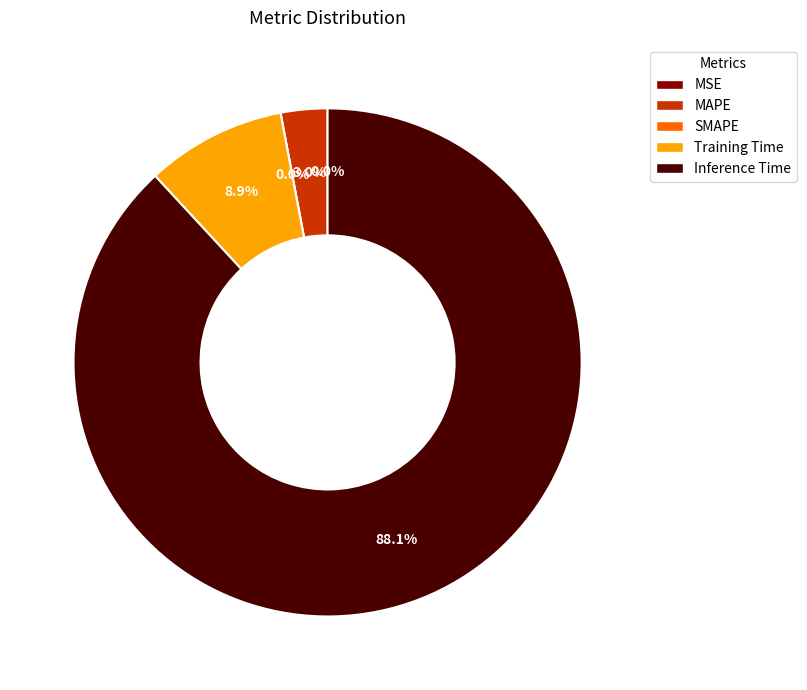

How many segments does this pie chart have?

5